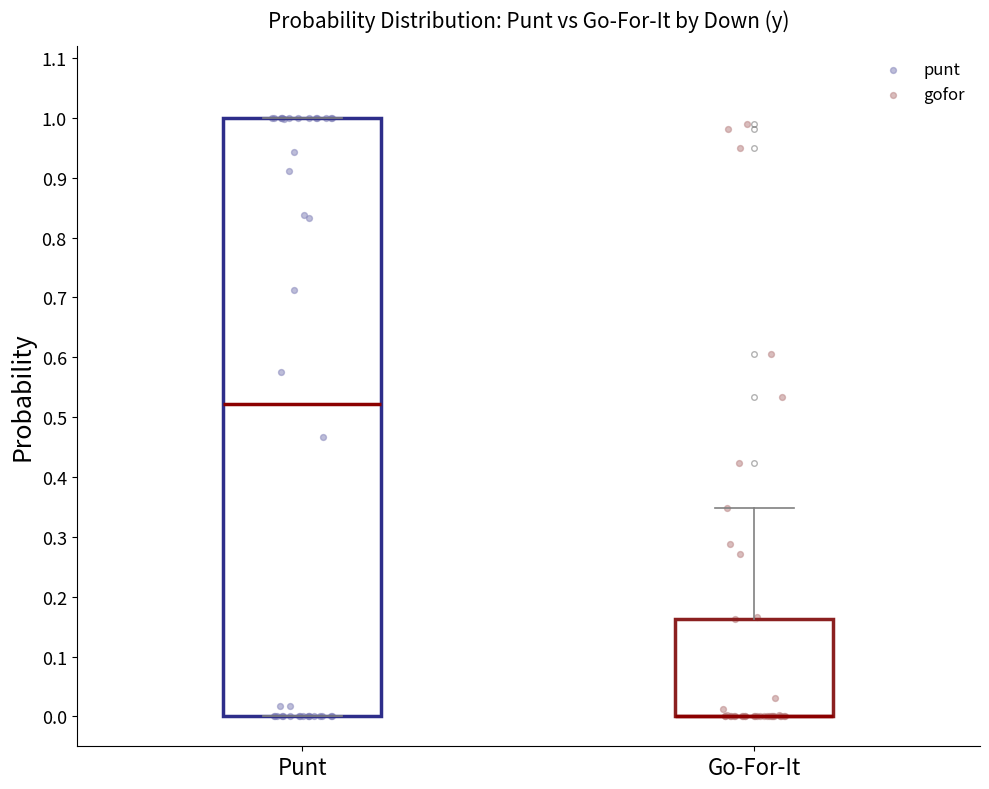

Reading left to right, read every box against the y-axis: the position of its median line, the range the box covers, and the ends of its whiskers. The values are not printed on the chart, so give them approximately, as read against the axis.

Punt: median 0.52, box 0.00 to 1.00, whiskers 0.00 to 1.00
Go-For-It: median 0.00 (drawn on the box's lower edge), box 0.00 to 0.16, whiskers 0.00 to 0.35